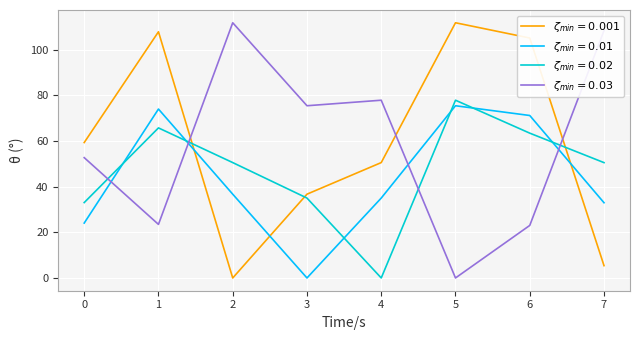

What is the total value across all series at 4?

163.4